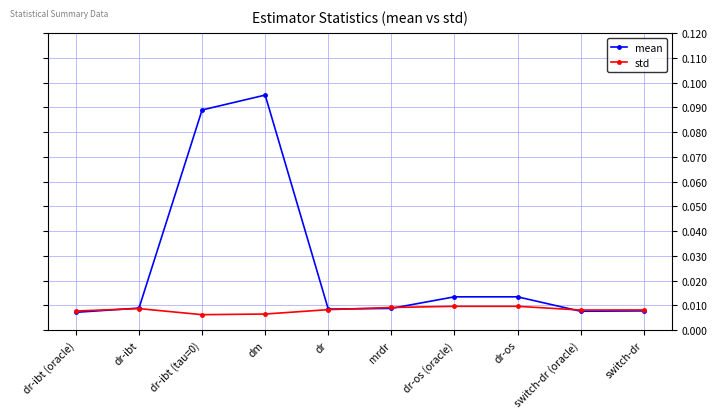

How many intersections are there between mean and std?

4